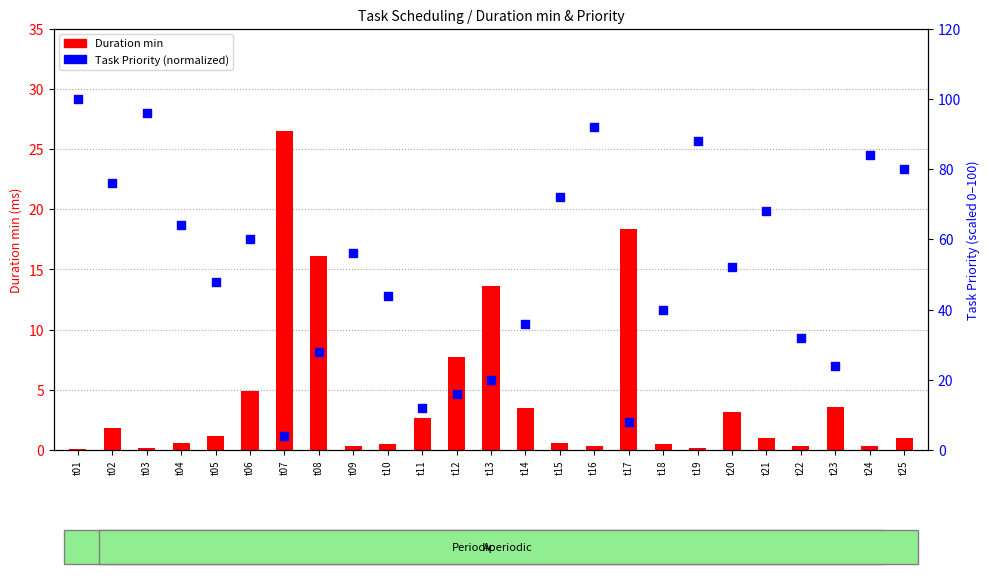

Which series has the widest spread of Y values?

Task Priority (normalized)